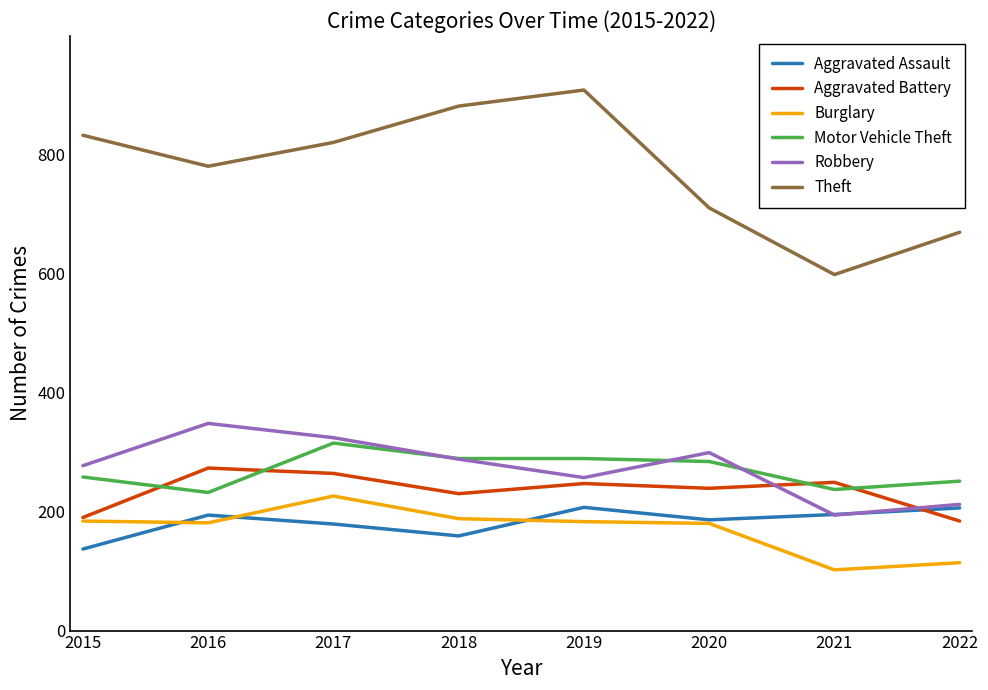

What is the spread (max minus min) of values at 2017?

641